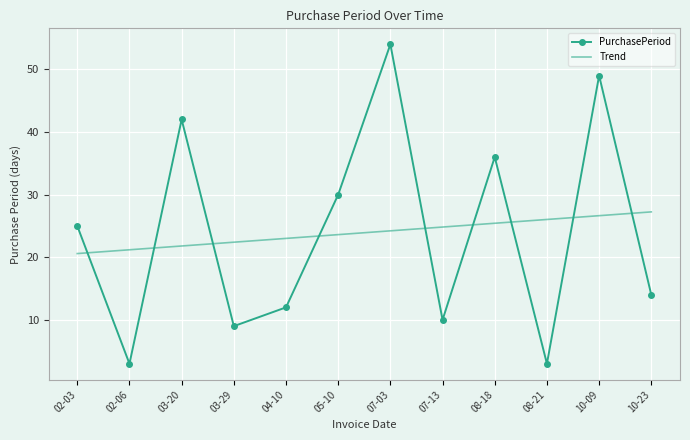

Which category has the highest value across all series?

07-03